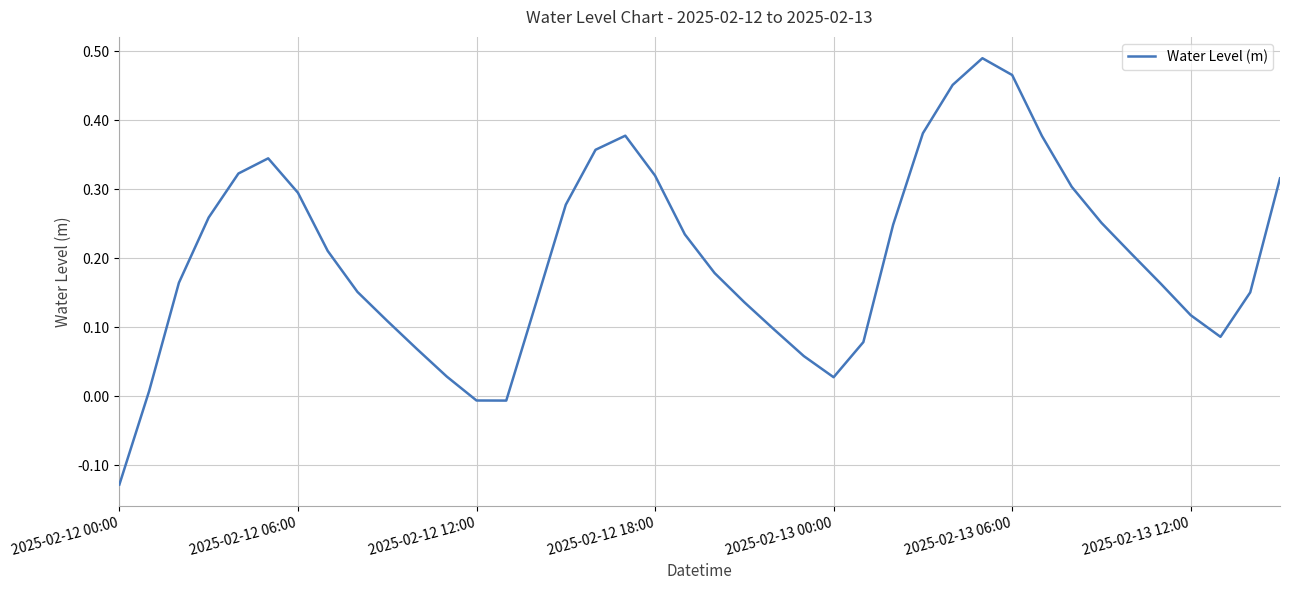

What is the difference between the maximum and minimum values?

0.6